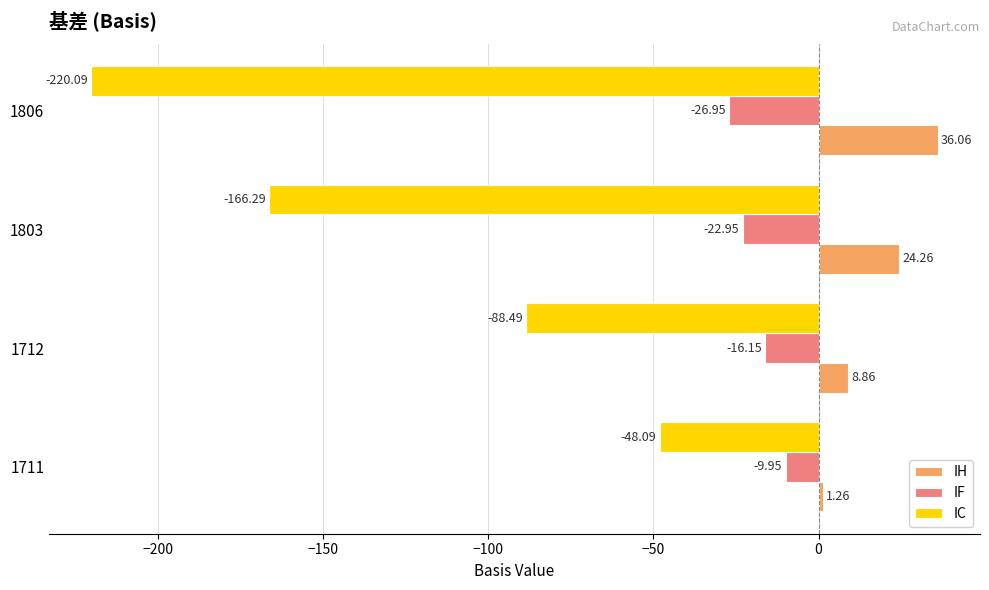

What is the difference between the maximum and minimum values in the IC series?

172.0